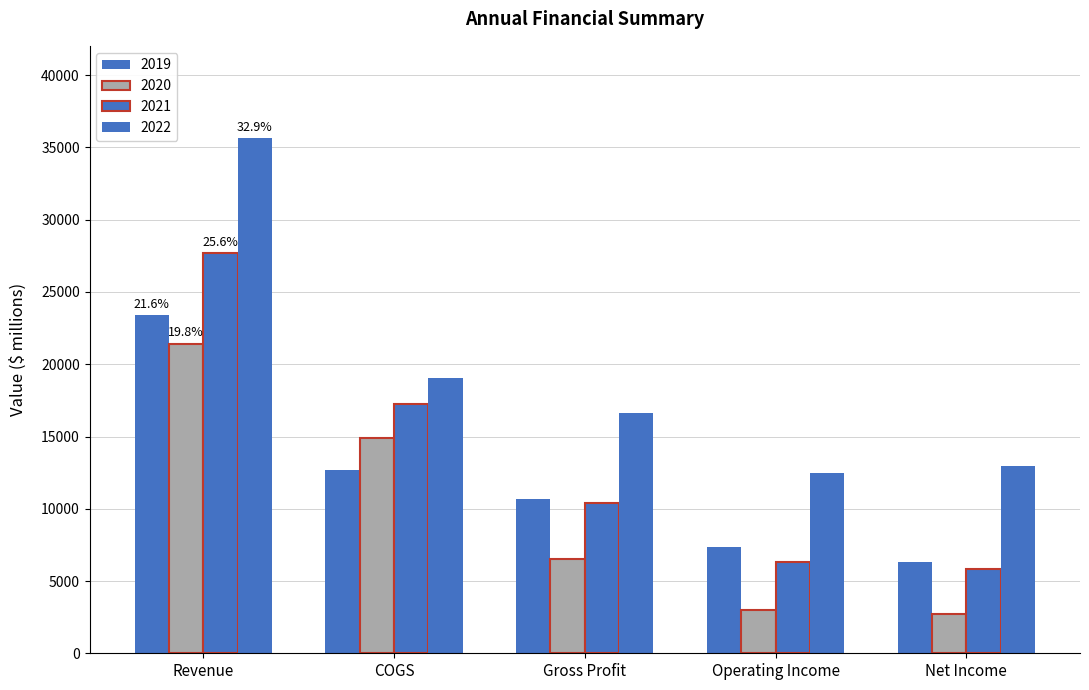

The value of 2020 at Net Income is 2687.0. True or false?

True